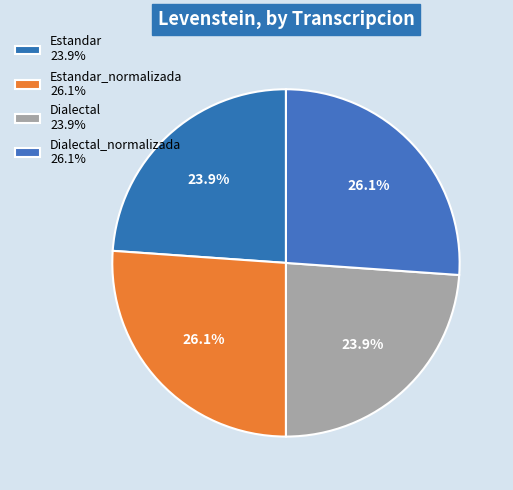

Rank the categories by value from highest to lowest.

Estandar_normalizada, Dialectal_normalizada, Estandar, Dialectal